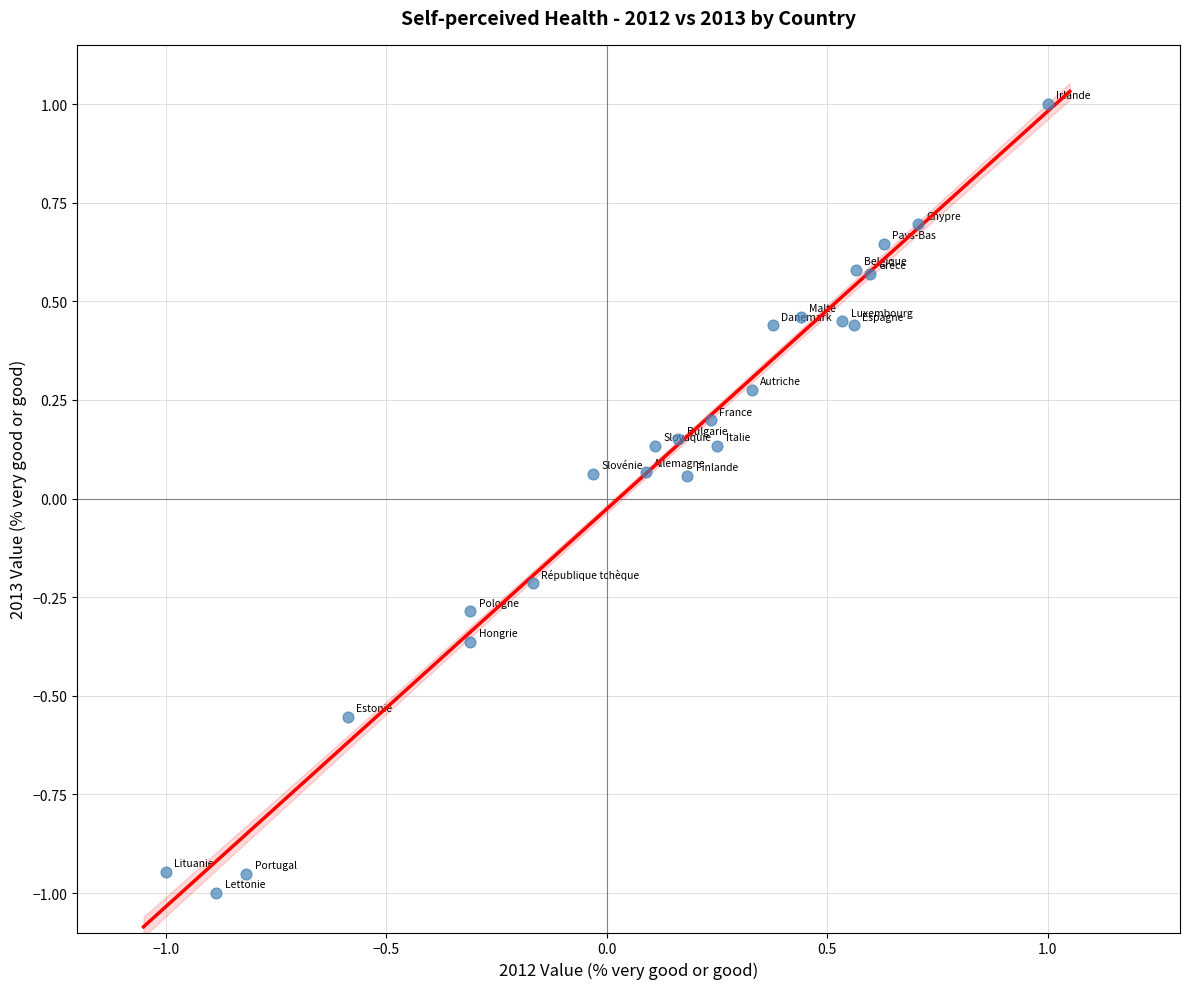

What is the range of X values (max minus min)?

2.0